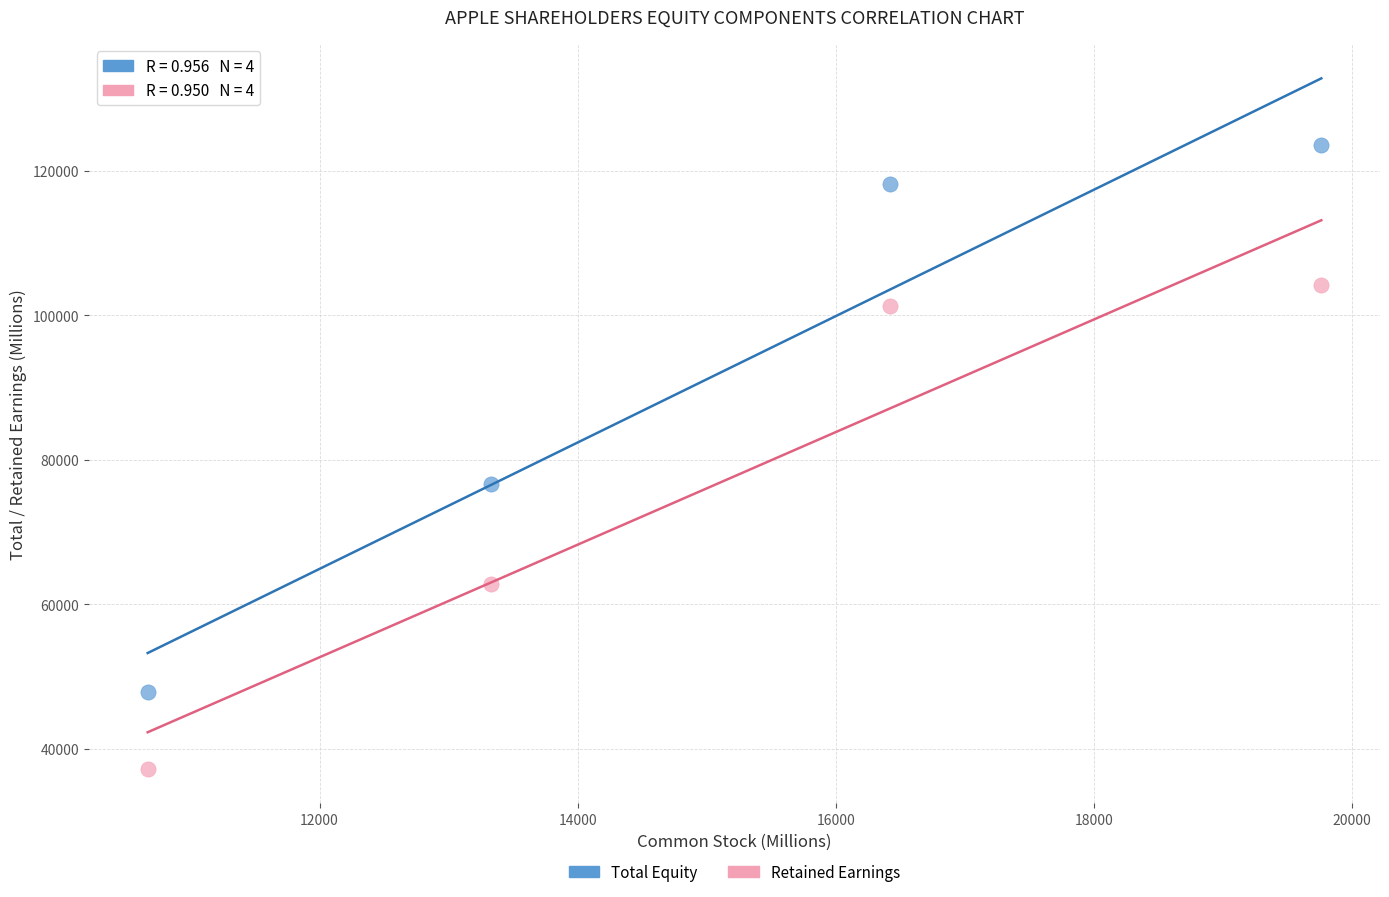

Which series has the largest Y range (max minus min)?

Total Equity